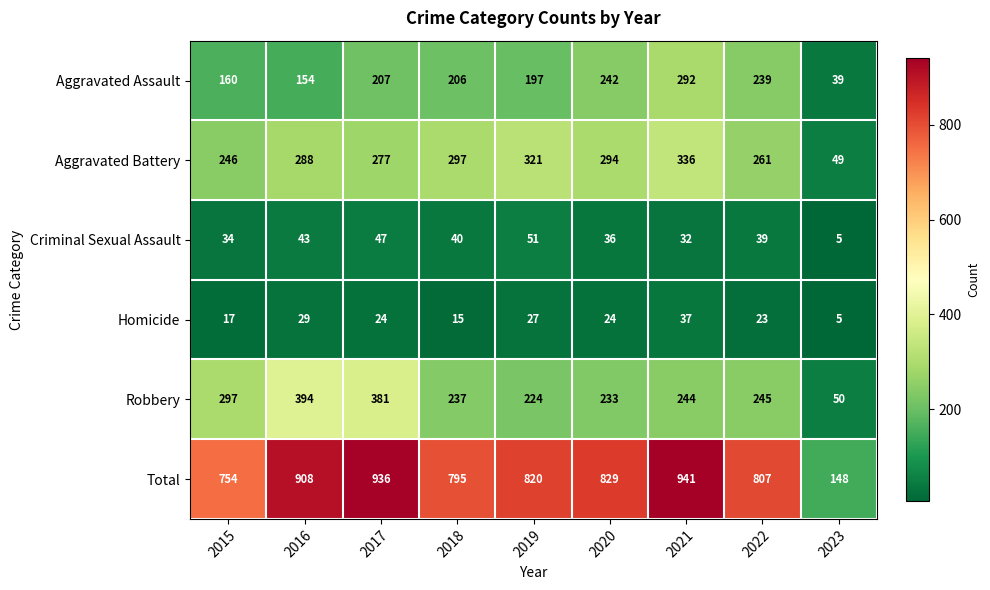

What is the difference between the maximum and minimum values in the Criminal Sexual Assault series?

46